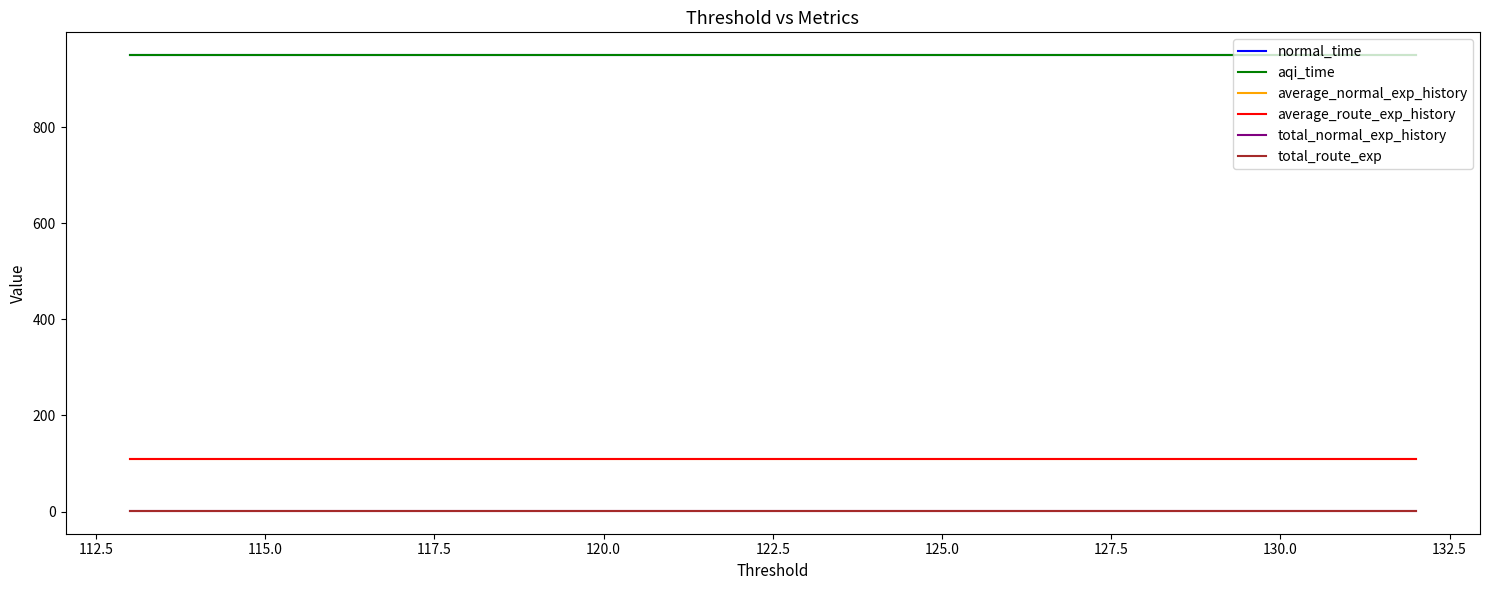

True or false: average_normal_exp_history and total_route_exp intersect in this chart.

False